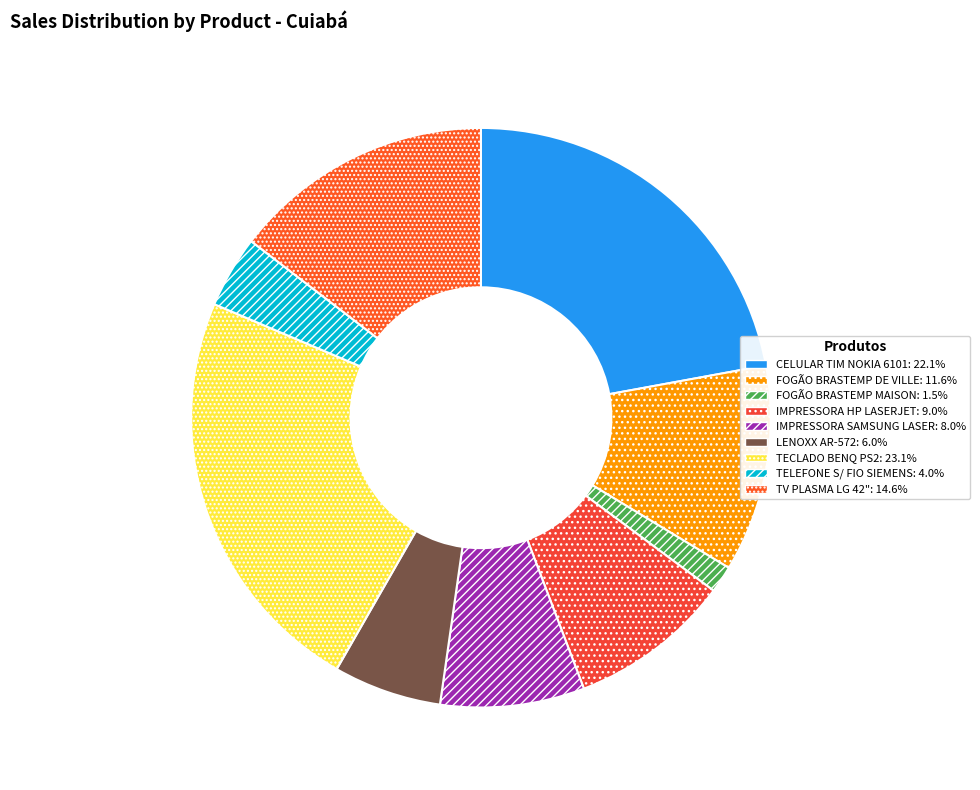

What is the smallest slice in the pie chart?

FOGÃO BRASTEMP MAISON